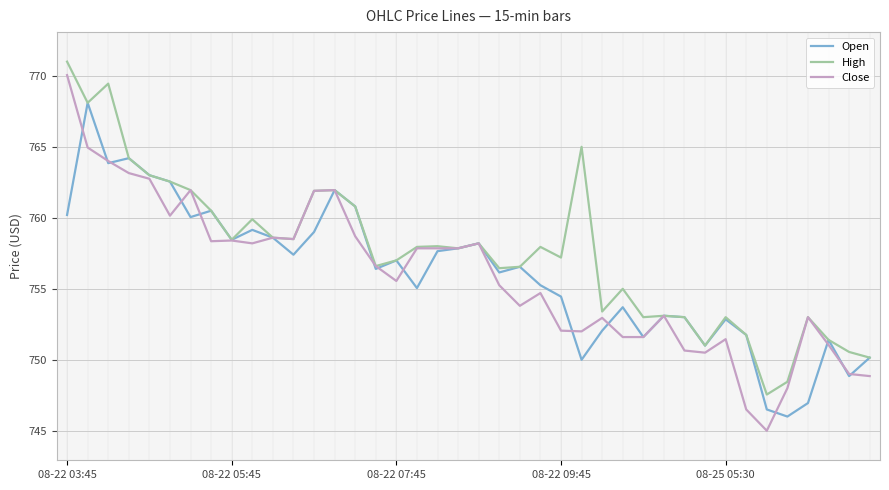

Which series has the widest spread of values?

Close